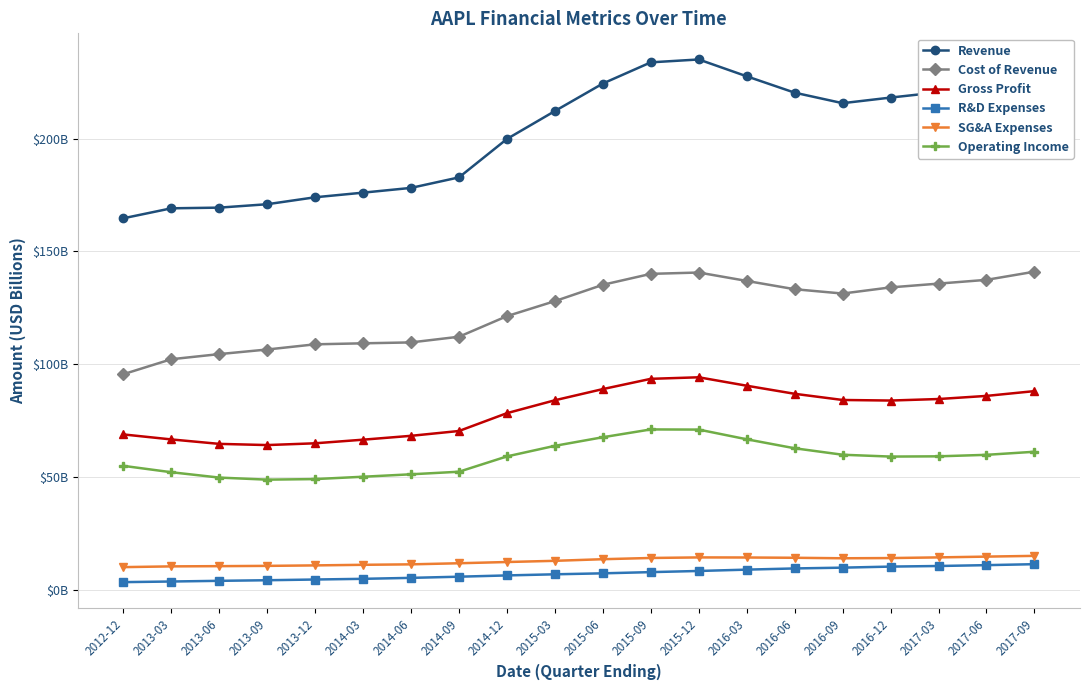

At how many categories does at least one series exceed 133?

20